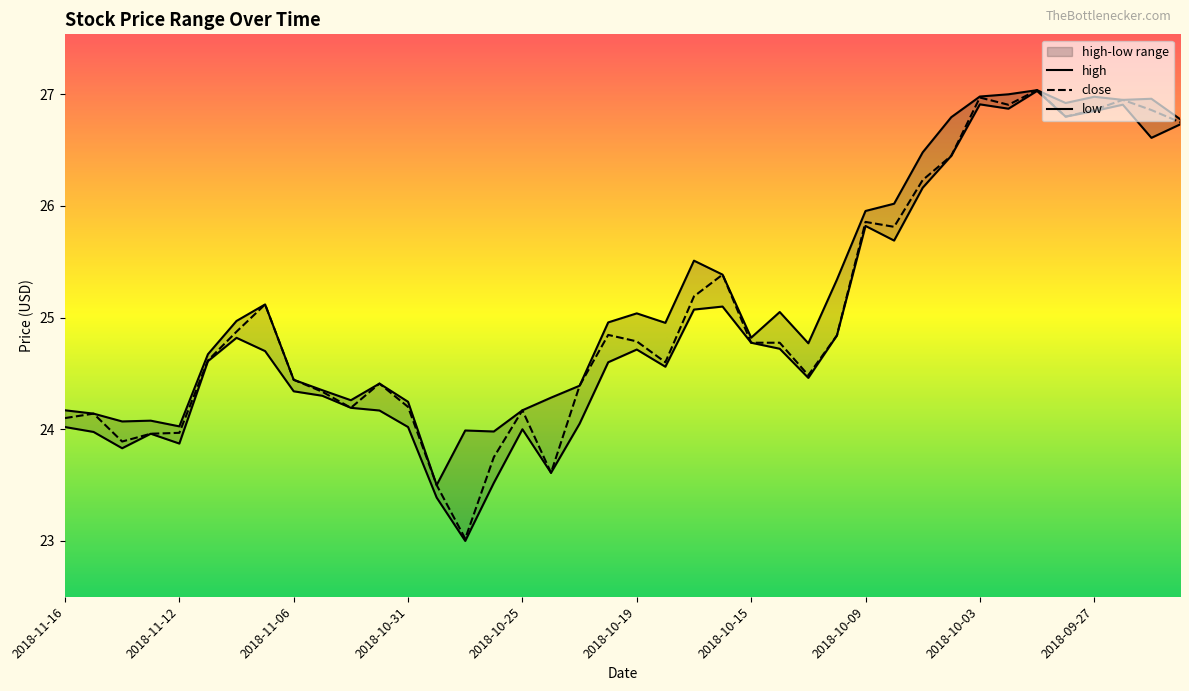

What is the sum of the high values at 2018-10-25 and 2018-10-03?

51.2